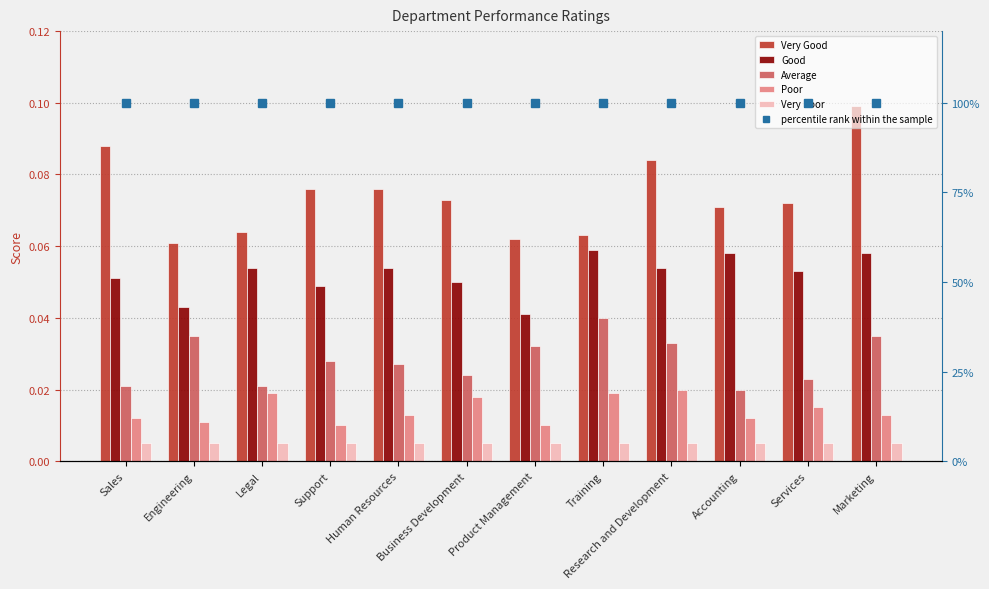

How many series are shown in this chart?

6